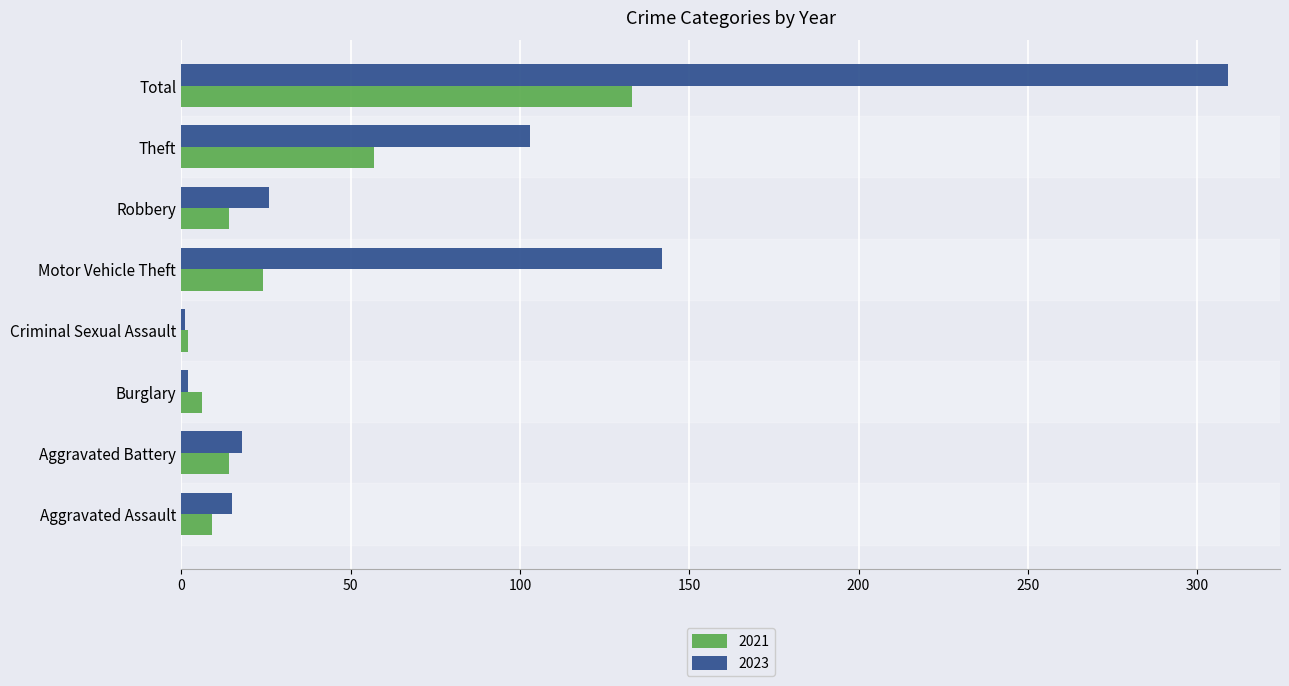

Is it true that 2021 equals 14 at Aggravated Battery?

True